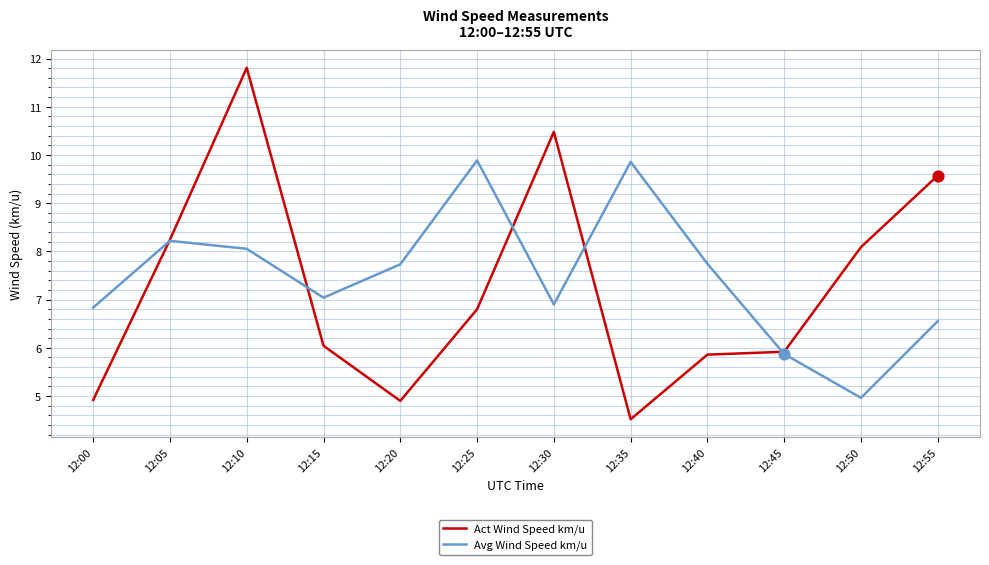

Which series changed the most between 12:10 and 12:25?

Act Wind Speed km/u